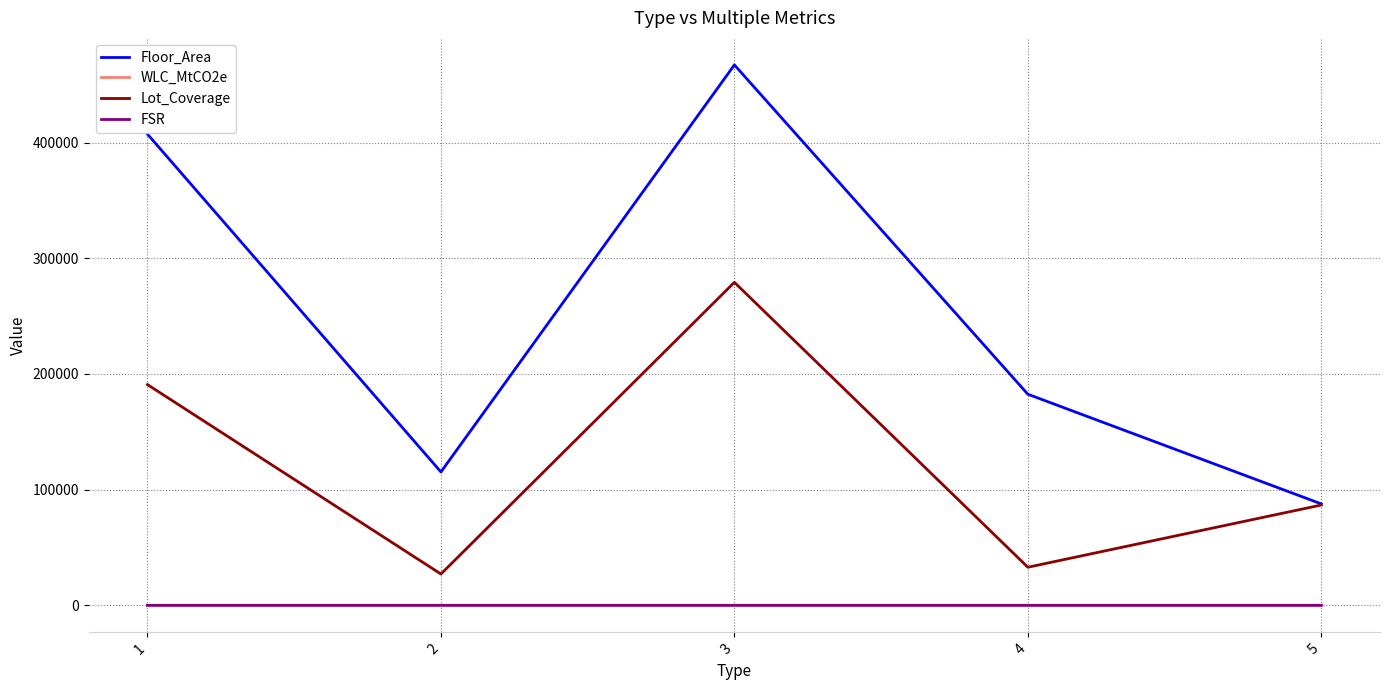

Between 4 and 5, which series saw the biggest shift?

Floor_Area